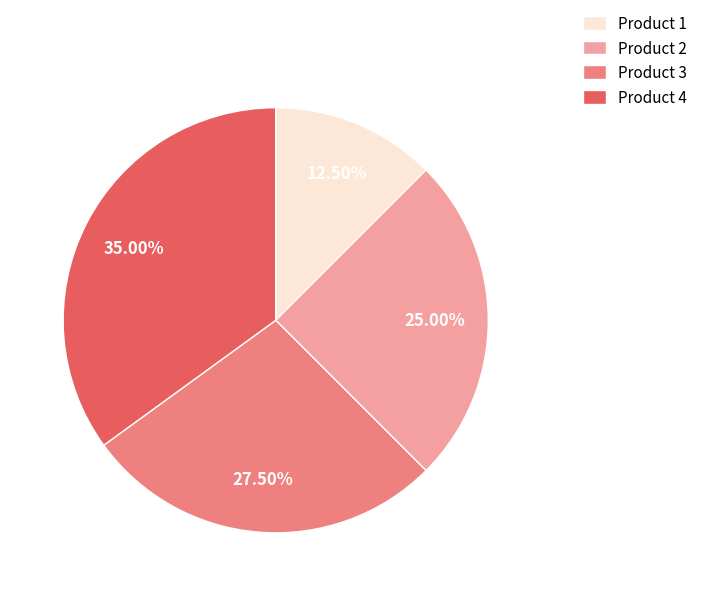

Combined, what portion of the pie is Product 4 and Product 1?

47.5%